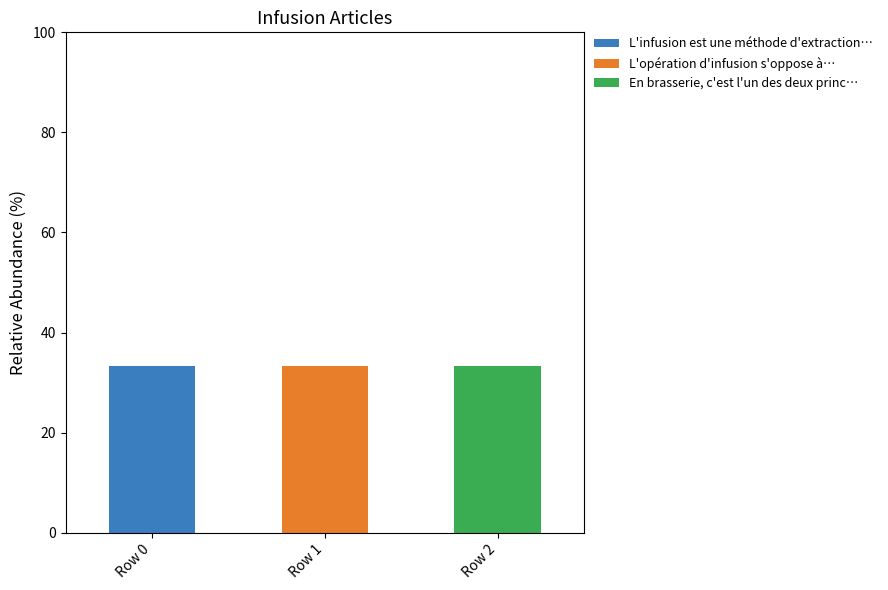

What is the maximum value for L'infusion est une méthode d'extraction…?

33.3